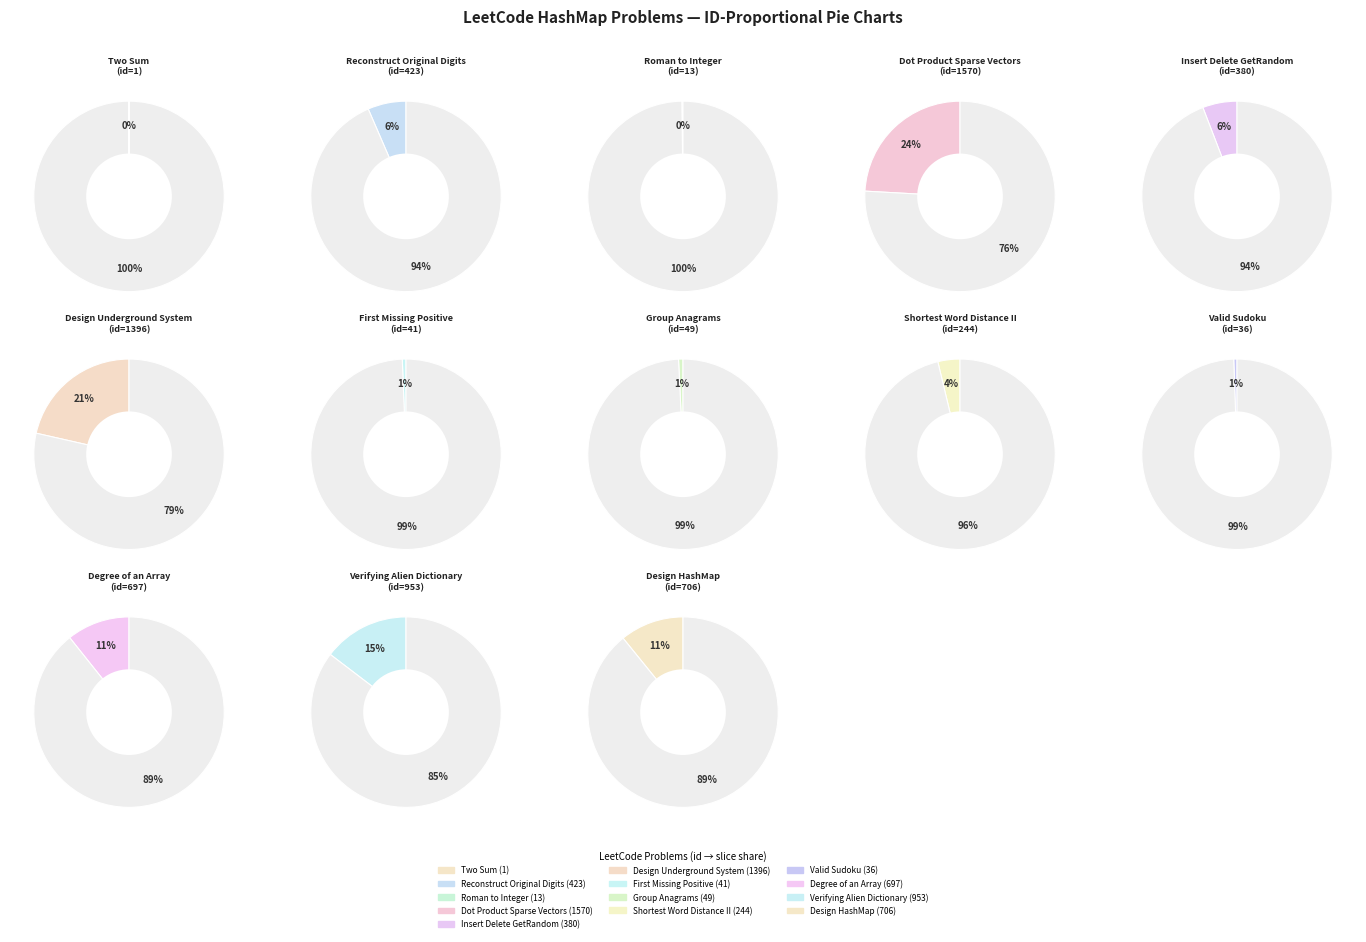

Does Degree of an Array (697) represent more than half of the total?

No